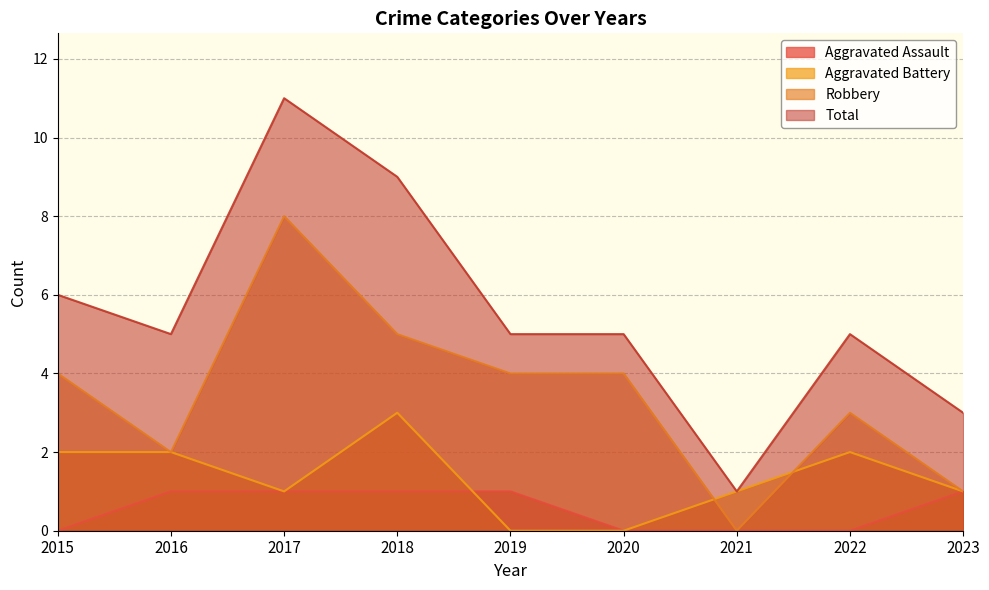

True or false: Aggravated Assault has a value of 0 at 2023.

False